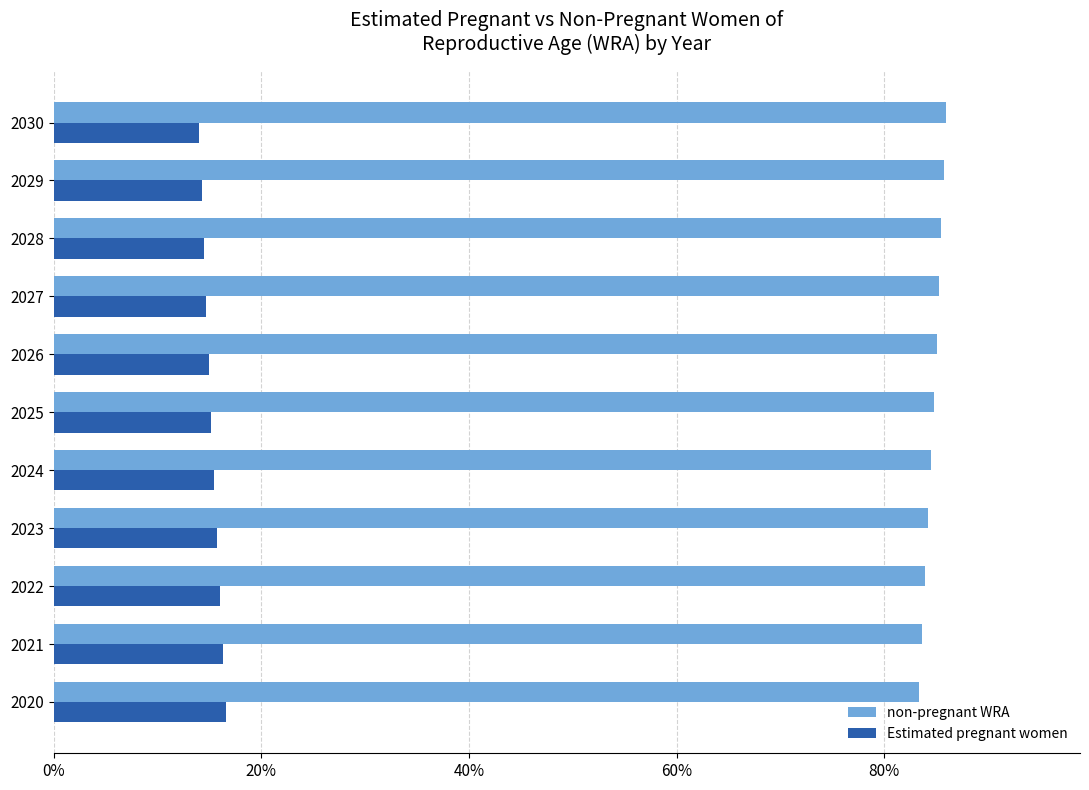

What is the smallest value displayed?

0.1